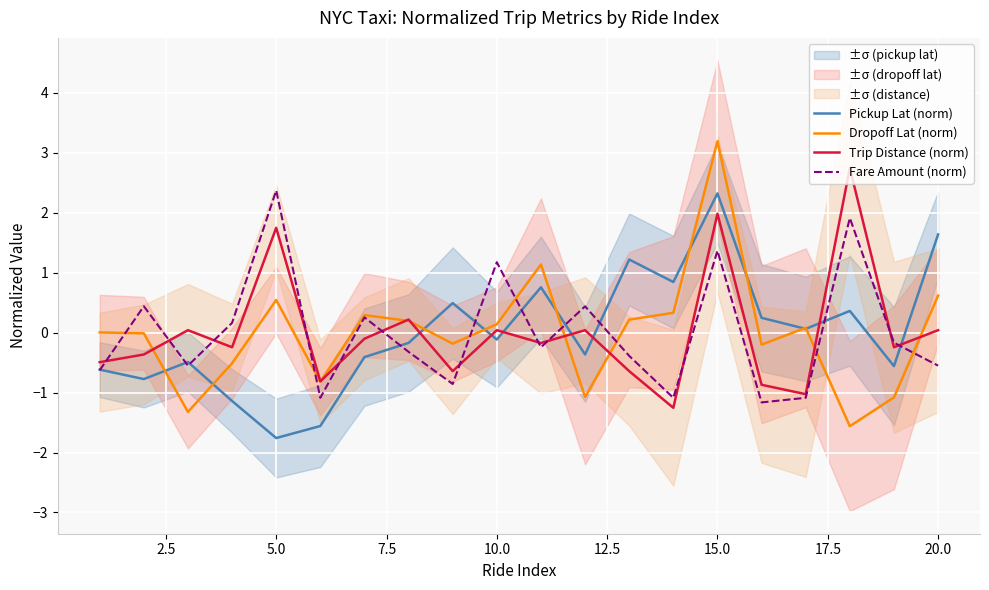

At which label does Pickup Lat (norm) reach its minimum?

5.0